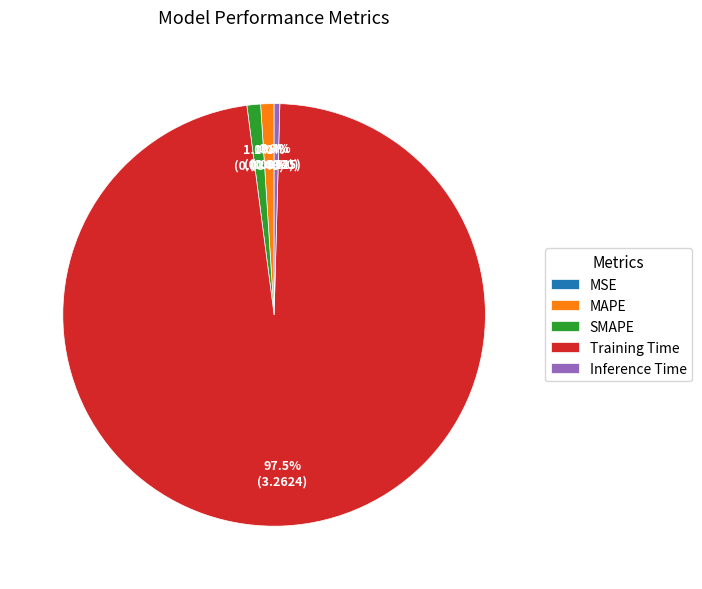

Which slice represents more than half of the pie?

Training Time